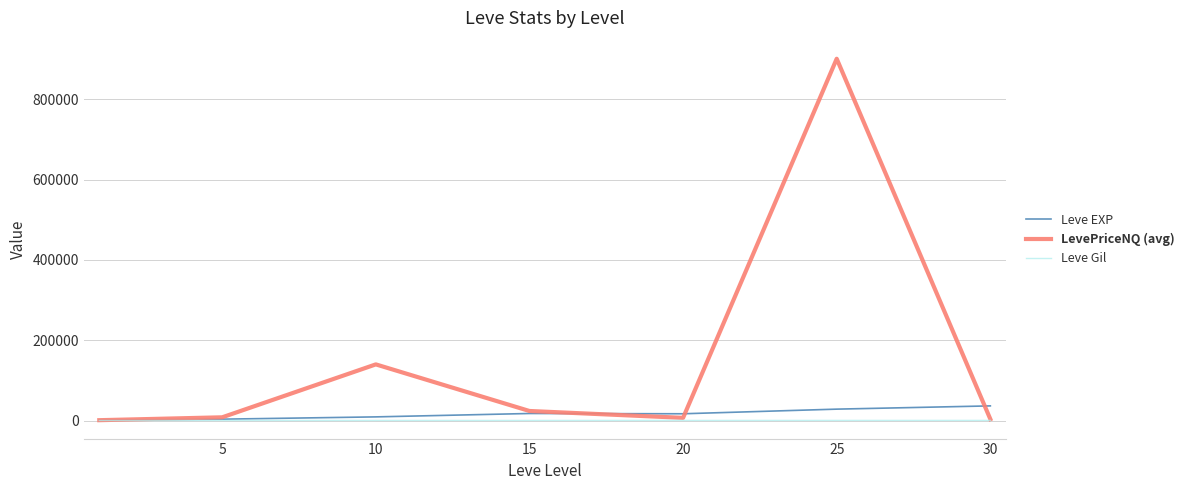

Which series has the widest spread of values?

LevePriceNQ (avg)